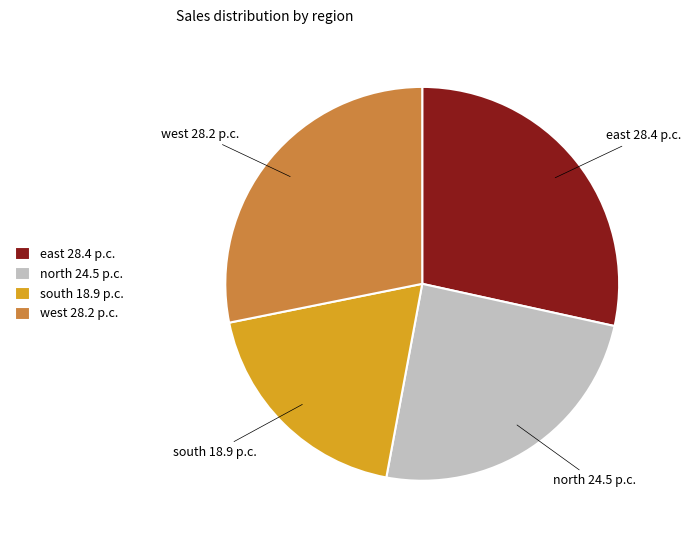

True or false: west 28.2 p.c. accounts for 28% of the total.

True